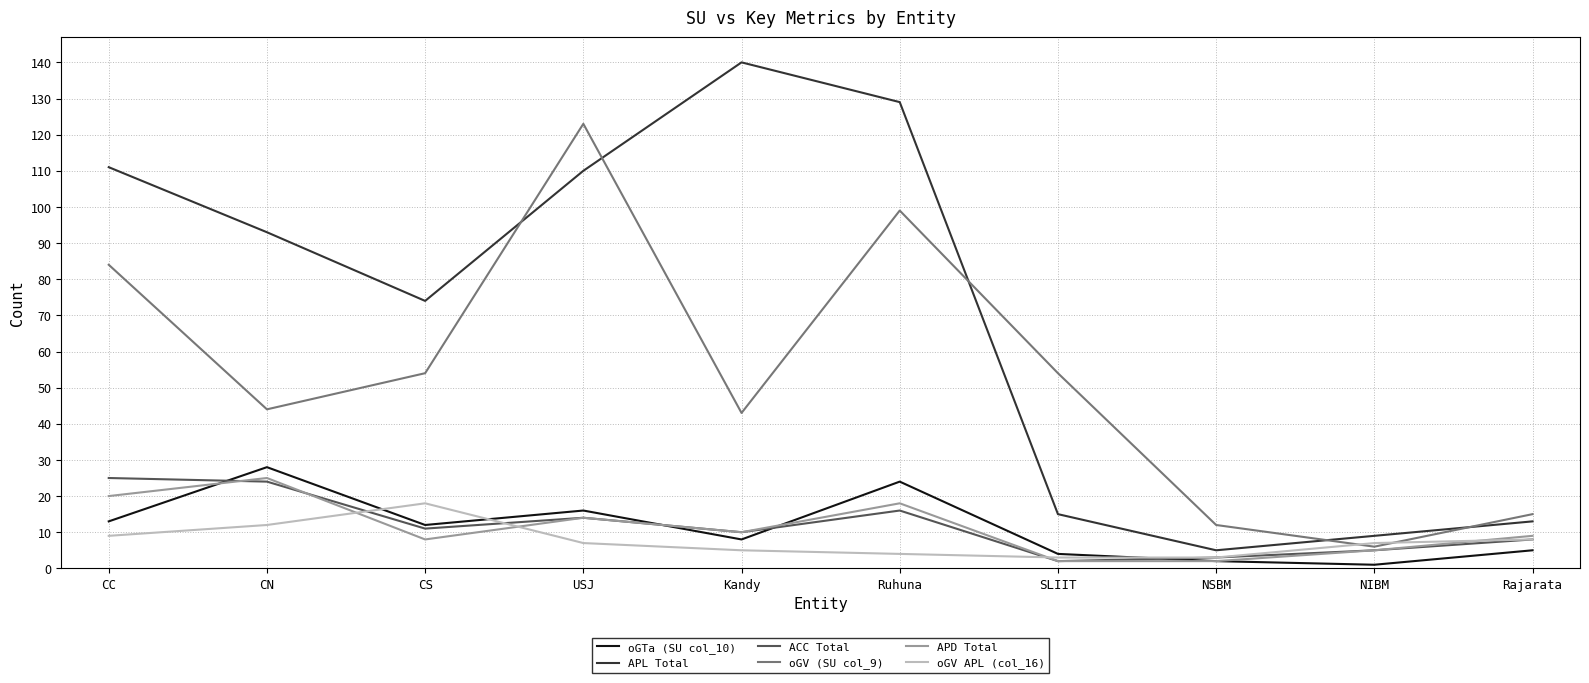

True or false: oGV (SU col_9) has more than 2 interior local peaks.

False